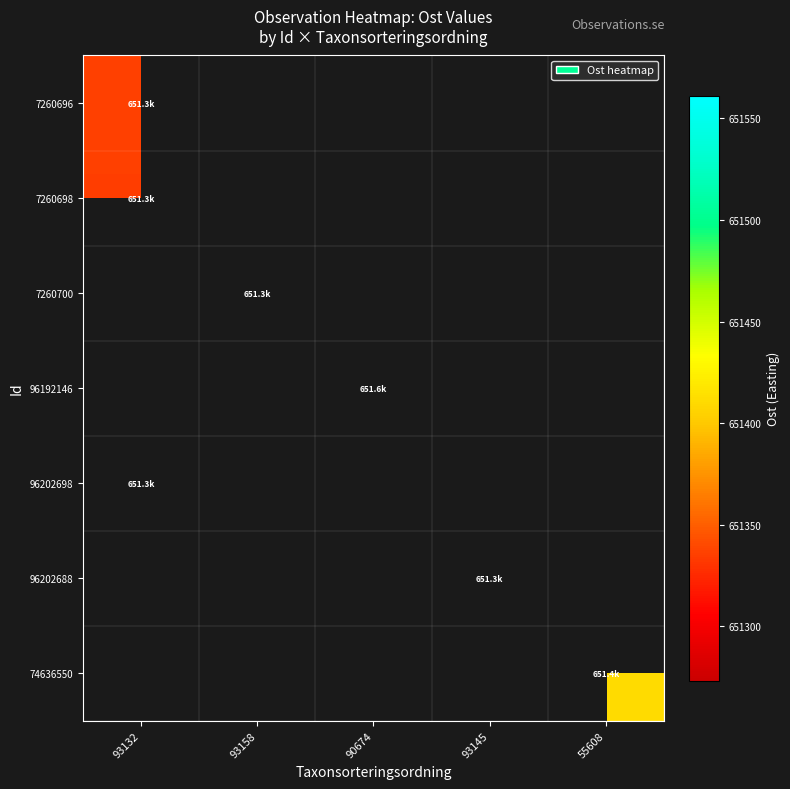

List the labels in order of 96202698 value, largest first.

93132, 93158, 90674, 93145, 55608